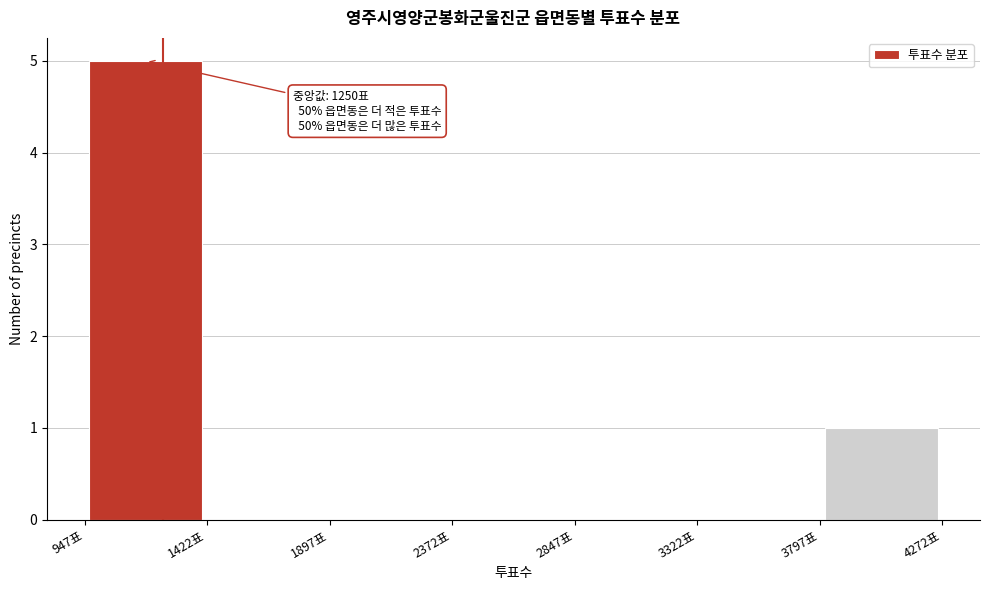

Which range on the x-axis has the tallest bar?

950 to 1400